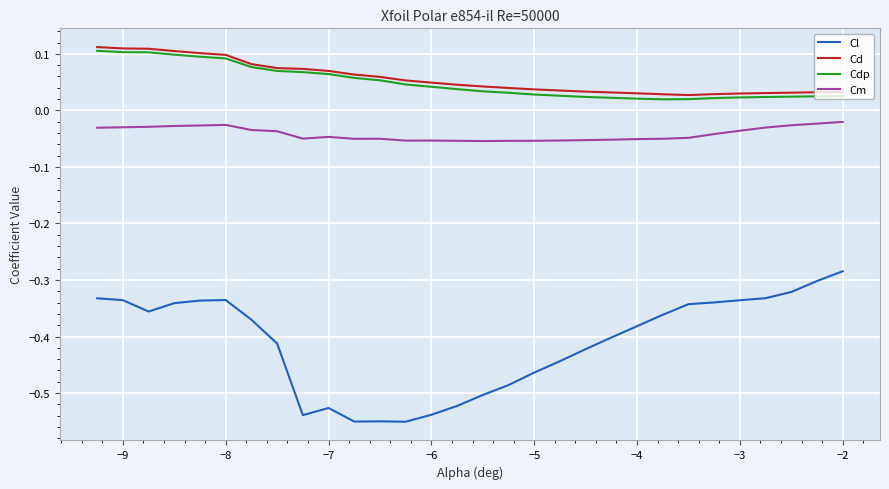

What is the sum of all Cl values?

-12.3